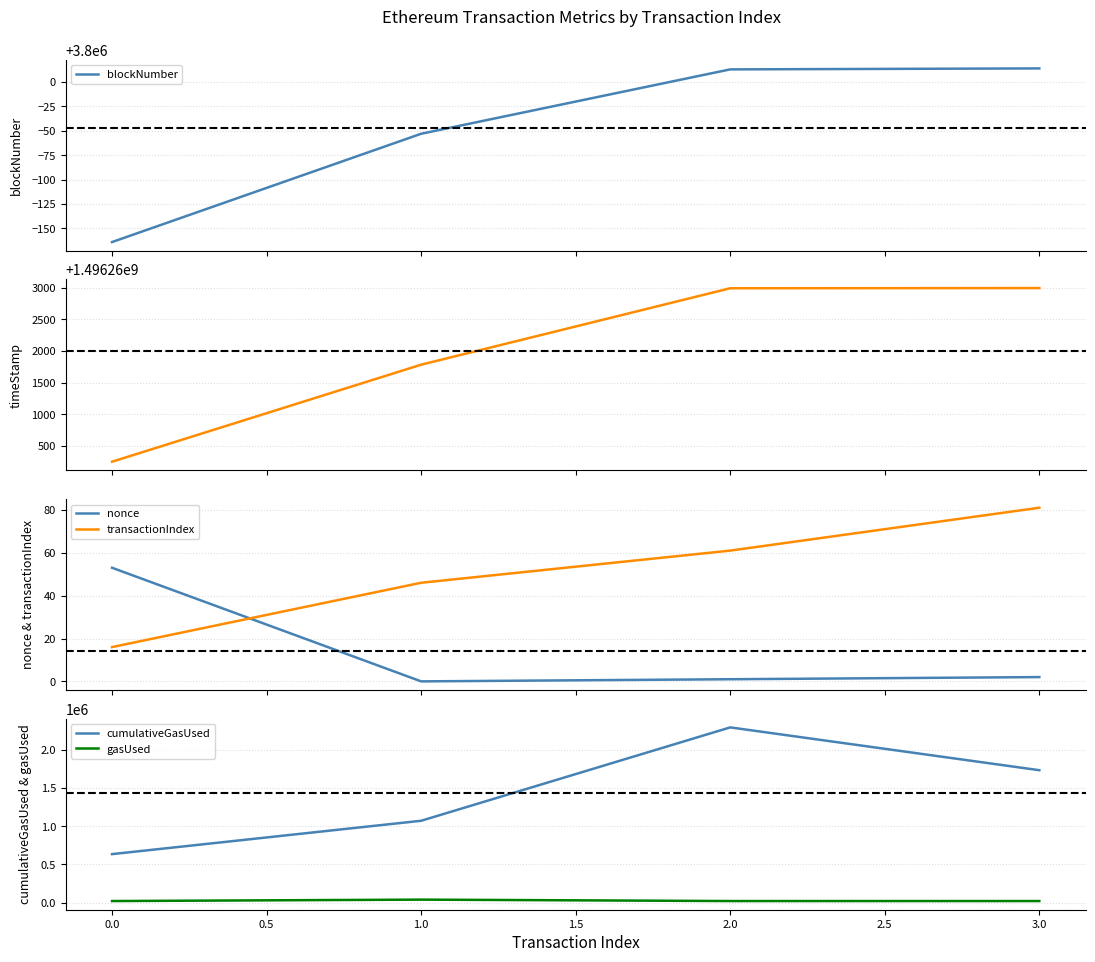

How many values in the gasUsed series exceed 21000?

1